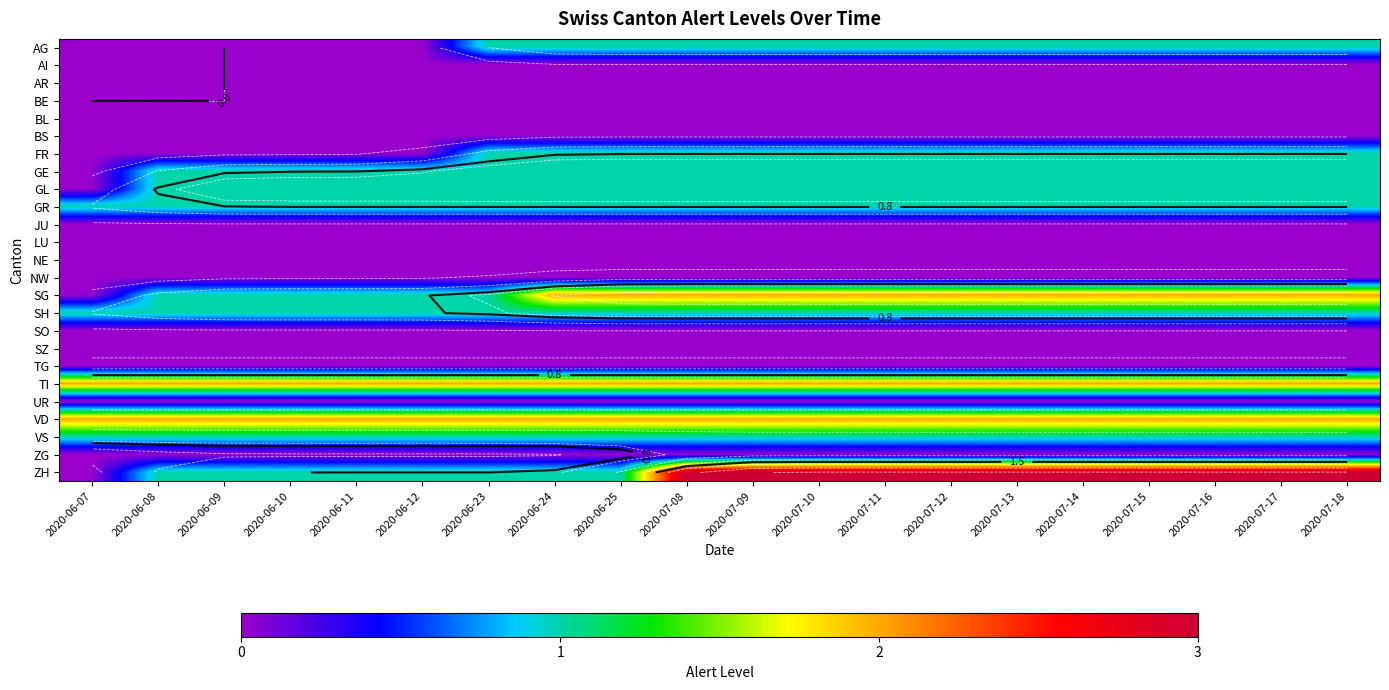

At which category is the sum across all series the highest?

2020-07-08